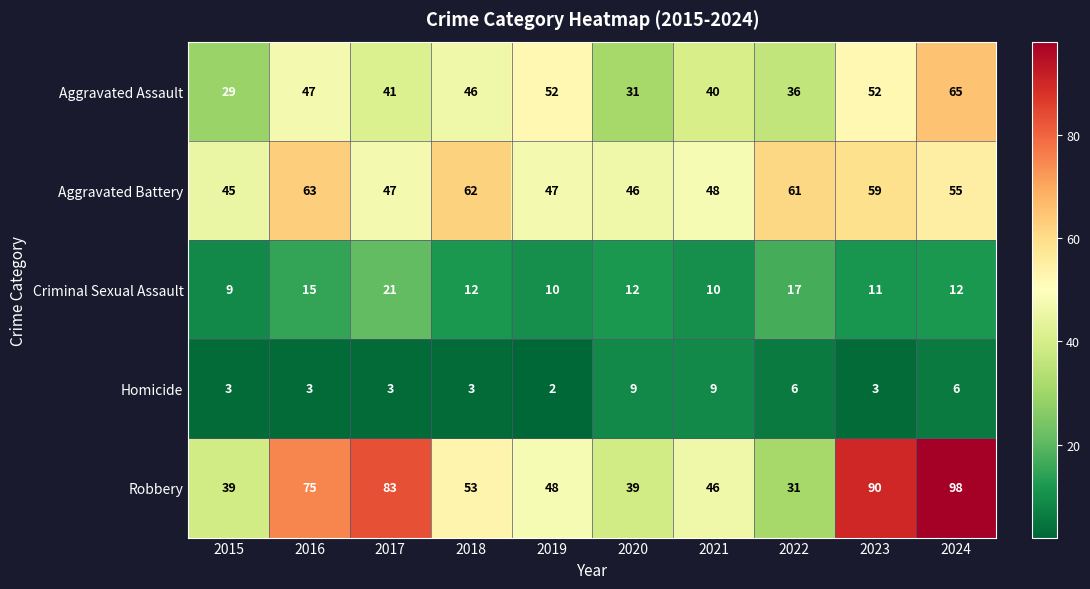

At 2023, list the series in order from largest to smallest.

Robbery, Aggravated Battery, Aggravated Assault, Criminal Sexual Assault, Homicide